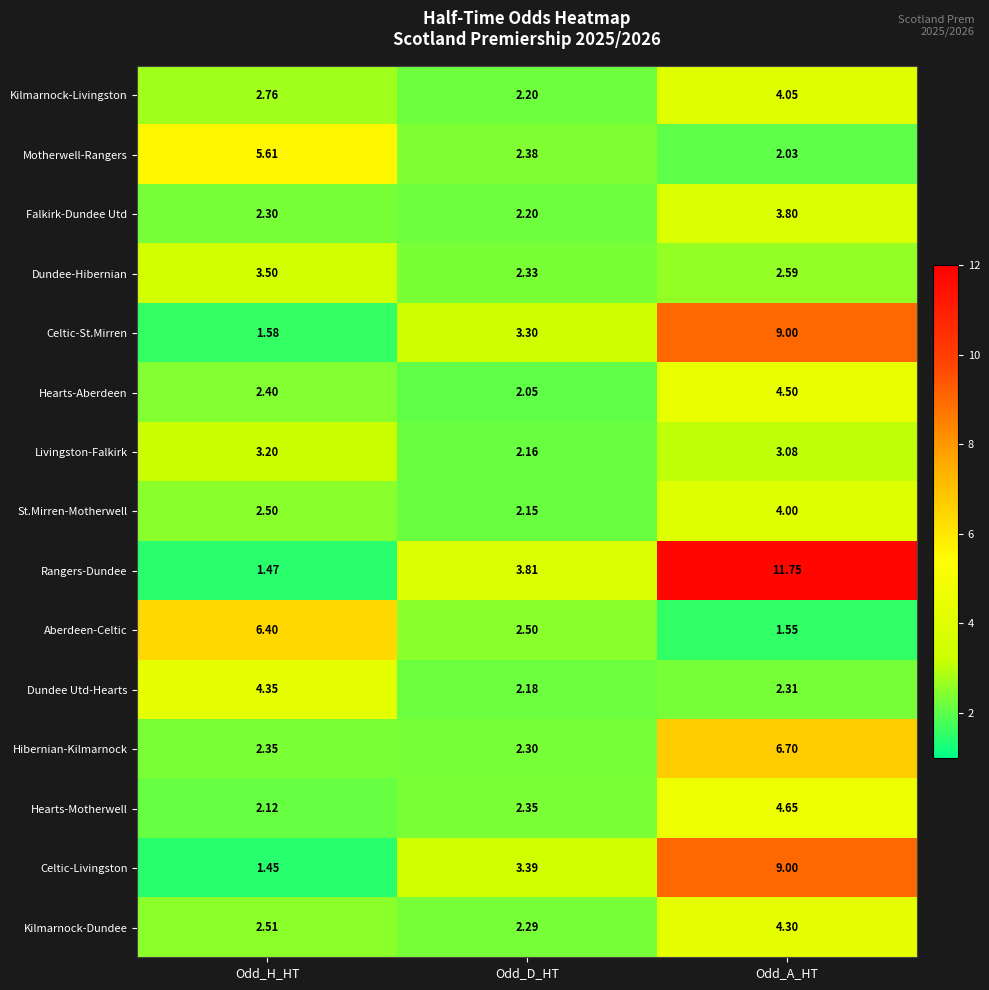

Which series has the largest range (max minus min)?

Rangers-Dundee